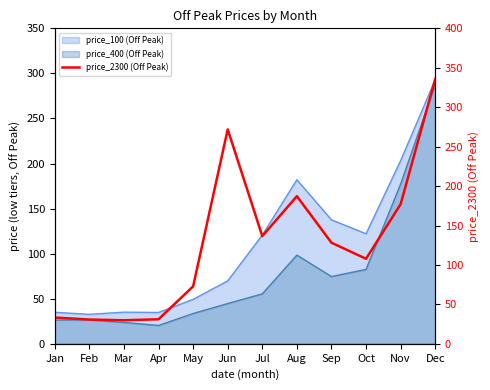

How many points are lower than both their immediate neighbors (excluding endpoints)?

3